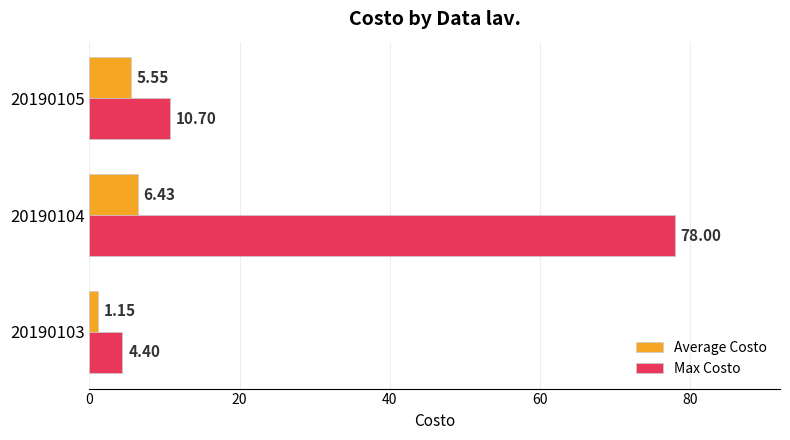

Rank the series at 20190103 from highest to lowest value.

Max Costo, Average Costo